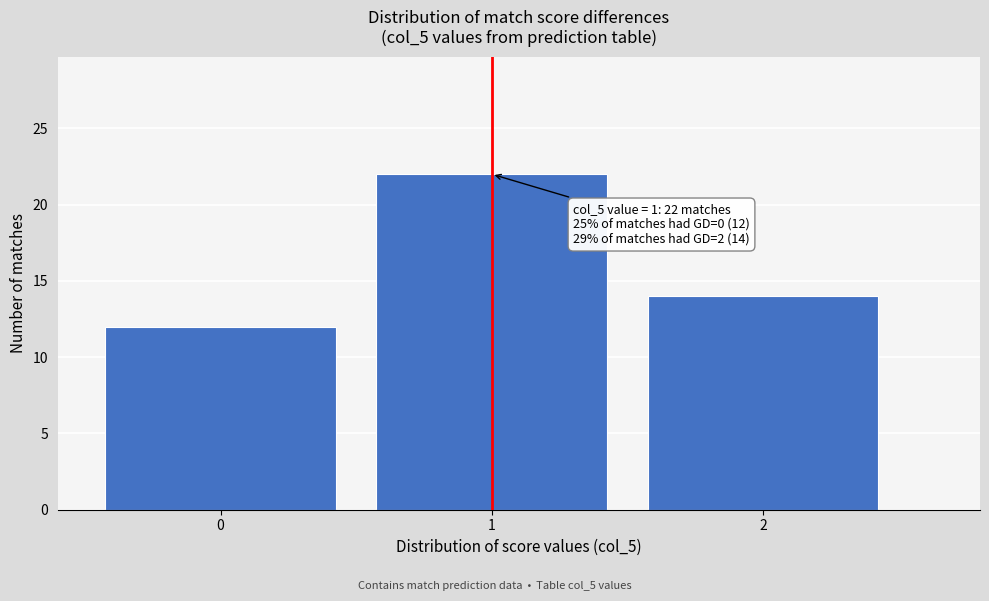

Which range on the x-axis has the tallest bar?

0.5 to 1.5